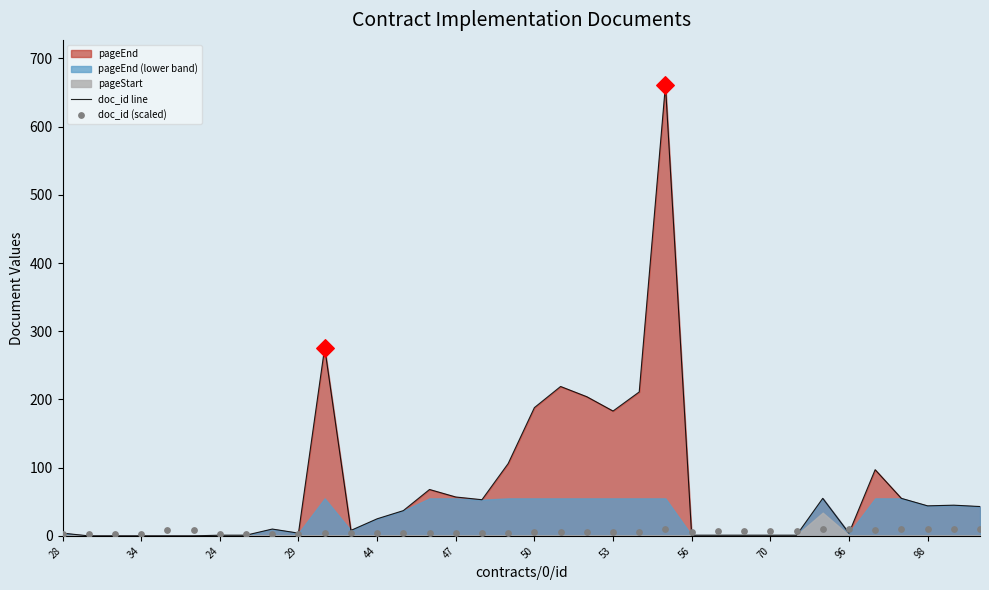

At how many categories does at least one series exceed 192?

5